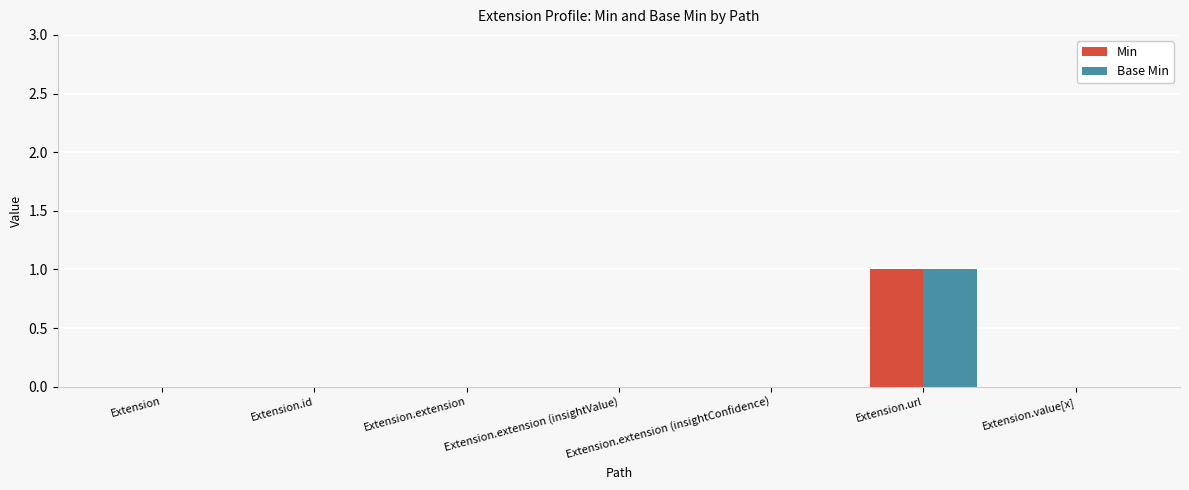

Which label corresponds to the largest value in the chart?

Extension.url